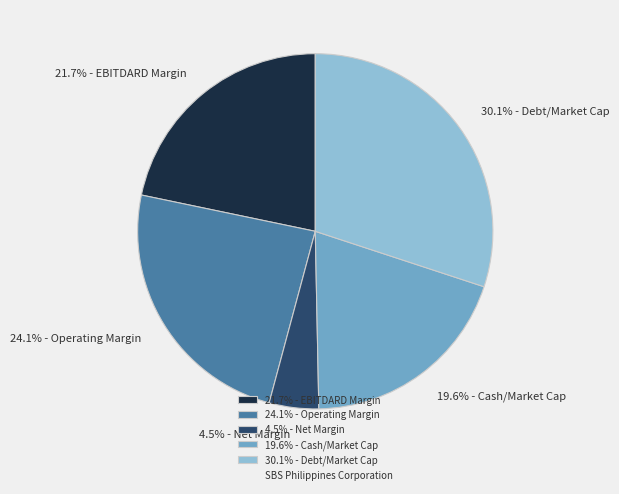

To the nearest percent, what is the average slice percentage?

20%